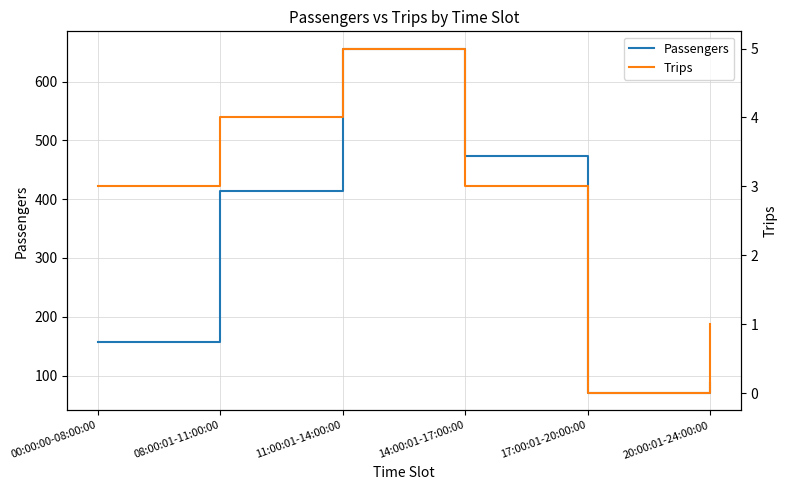

How many data points in Trips are above 3?

2